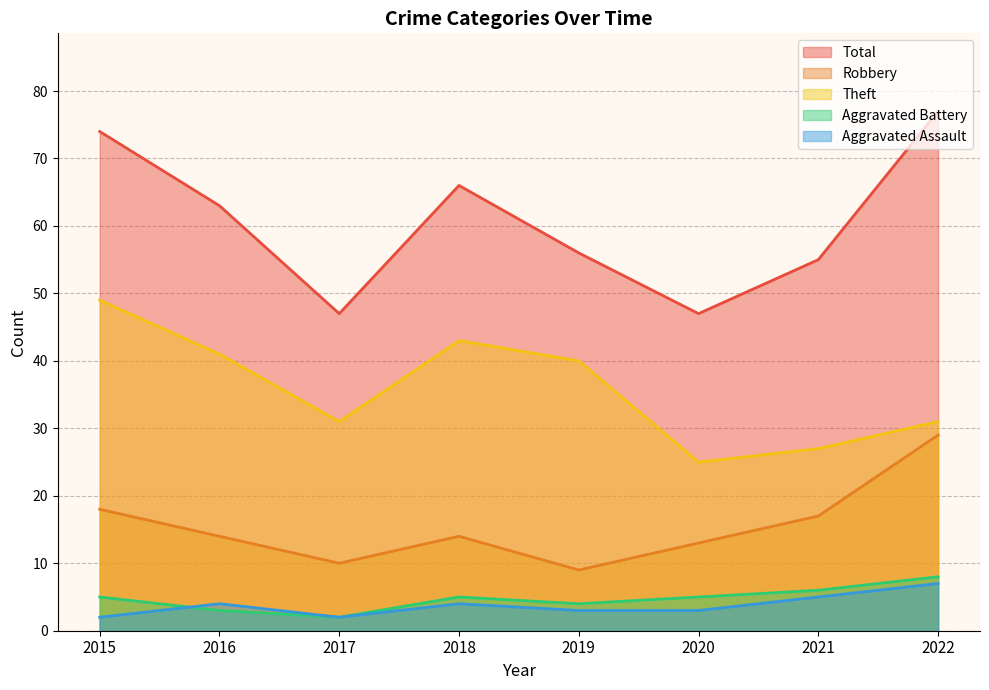

How many series are shown in this chart?

5